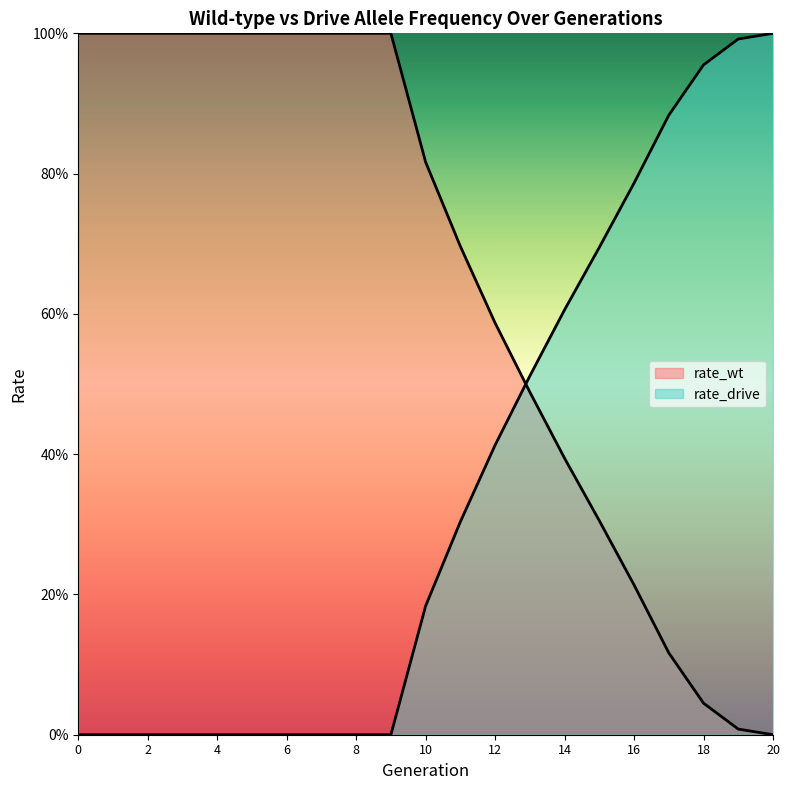

The rate_wt series shows 1.6 at 5. True or false?

False